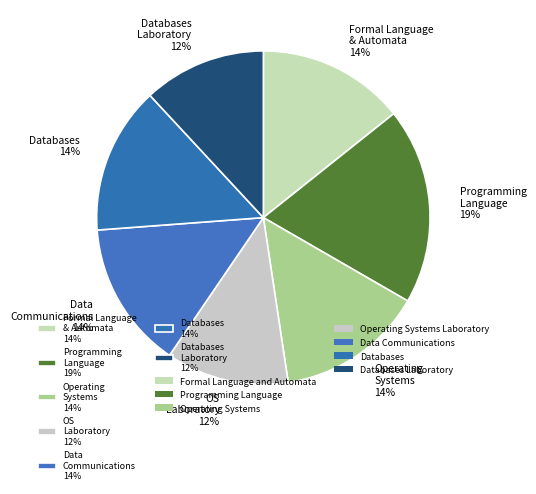

Is there a majority slice in this chart?

No